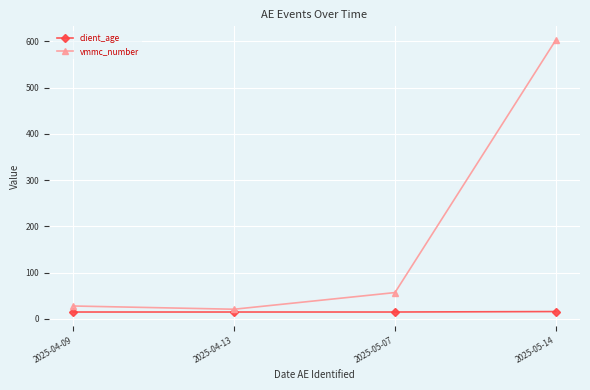

The vmmc_number series shows 310 at 2025-05-14. True or false?

False